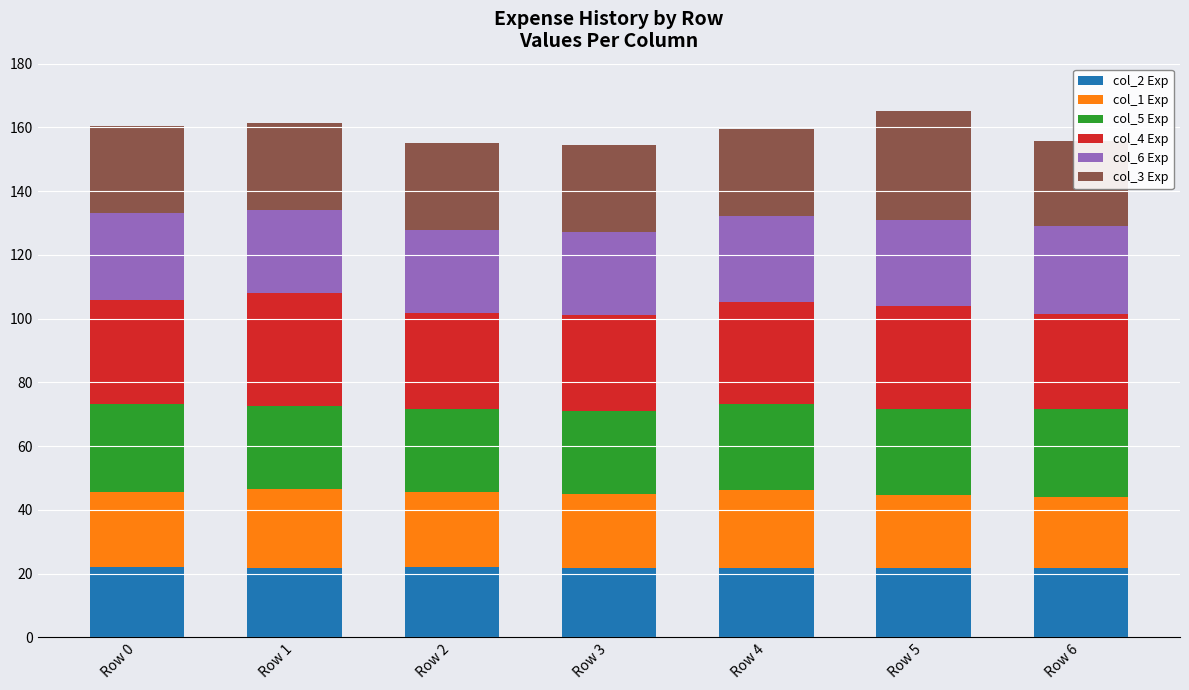

At how many categories does at least one series exceed 35?

1